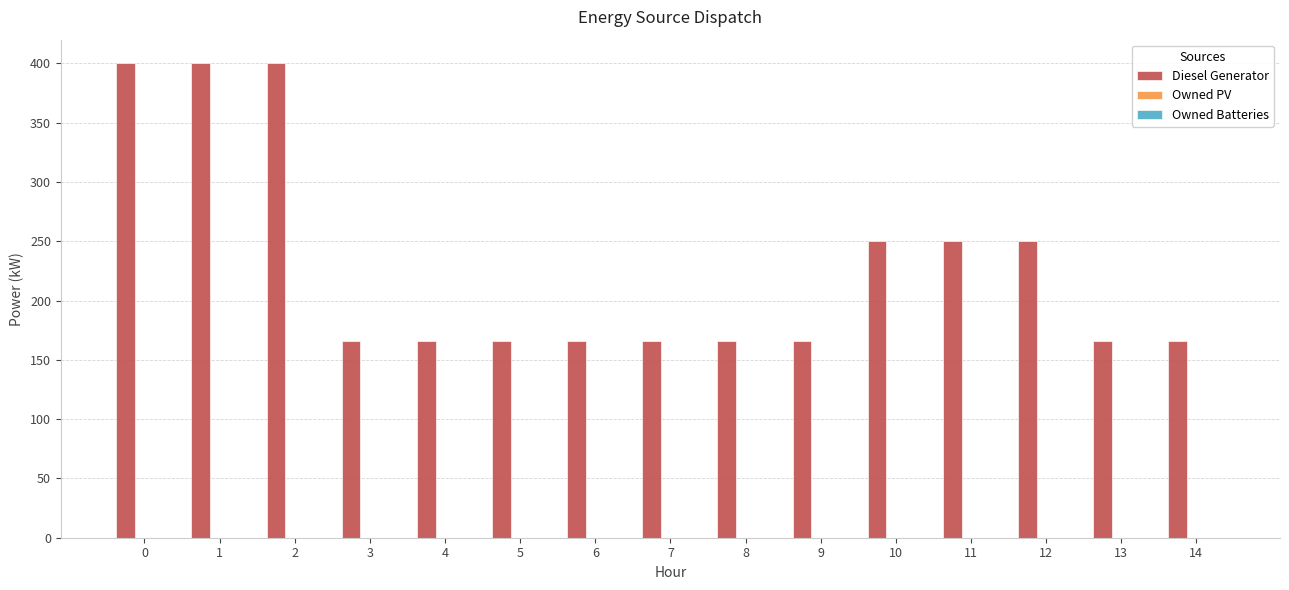

Count the number of data series in this chart.

1